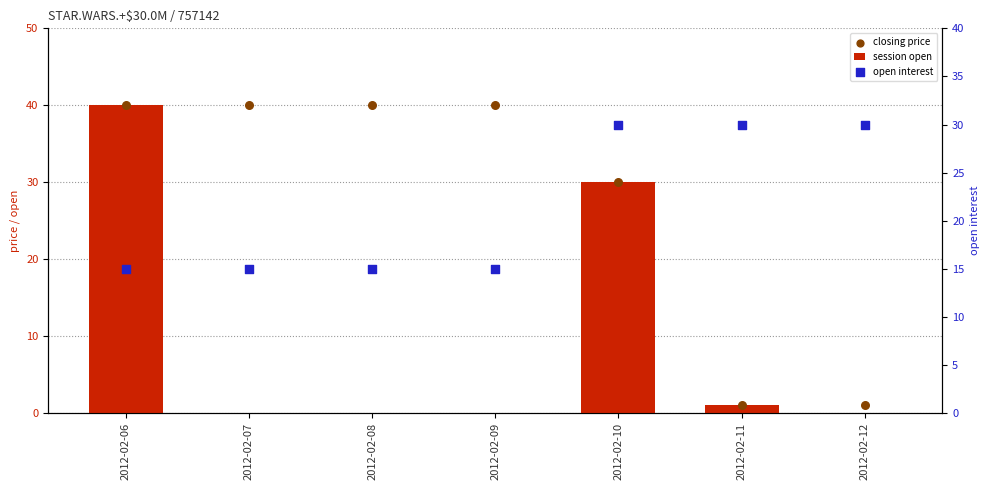

At how many categories does at least one series exceed 23?

7